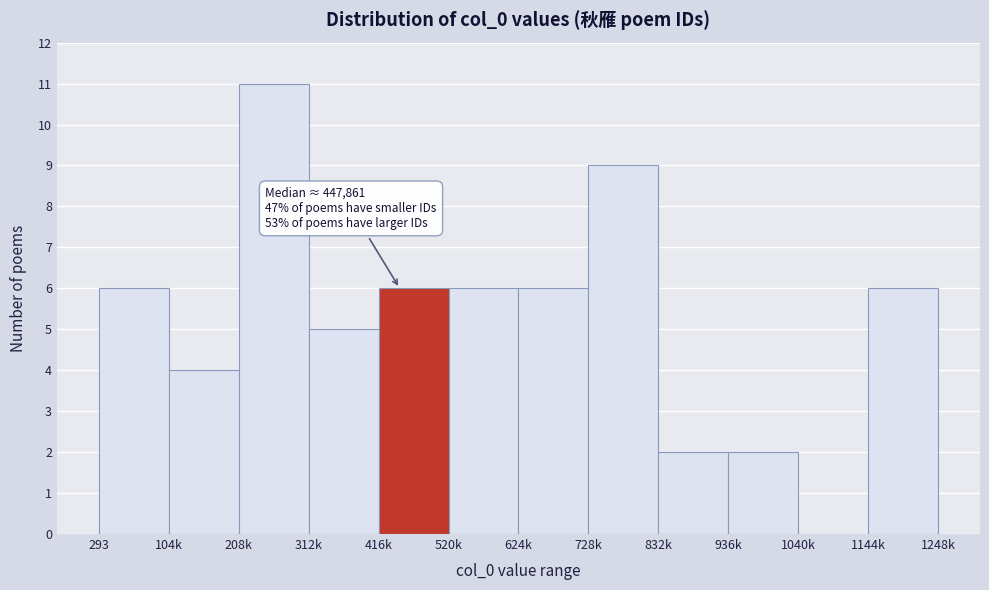

Reading left to right, transcribe all the data shown in this chart.

293=6	104k=4	208k=11	312k=5	416k=6	520k=6	624k=6	728k=9	832k=2	936k=2	1040k=0	1144k=6